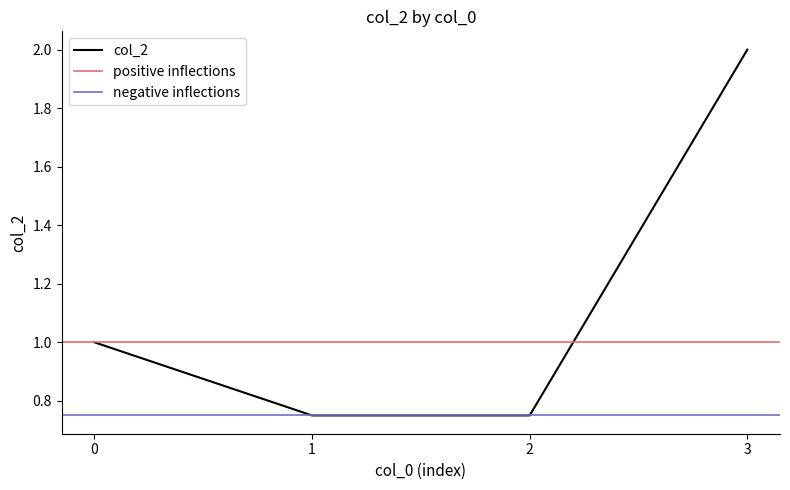

The col_2 series shows 1.3 at 2. True or false?

False